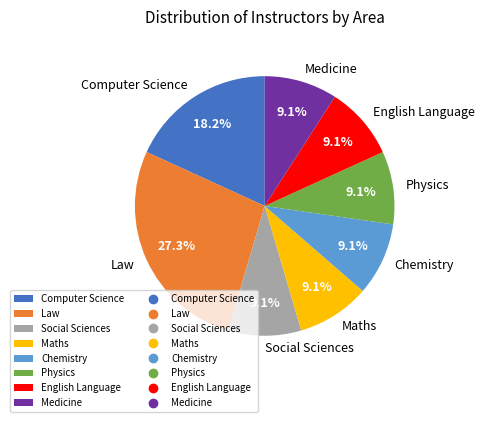

Does English Language represent more than half of the total?

No